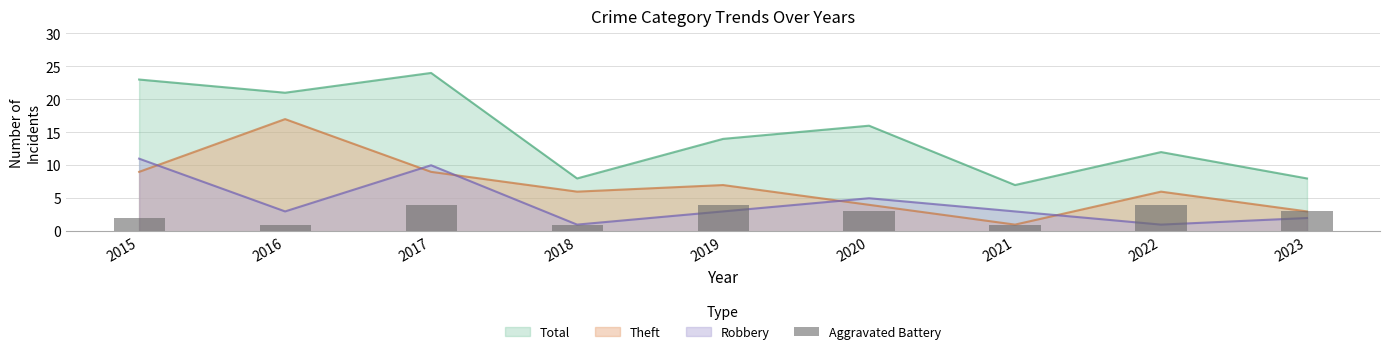

True or false: the data shows 4 at 2020.

False